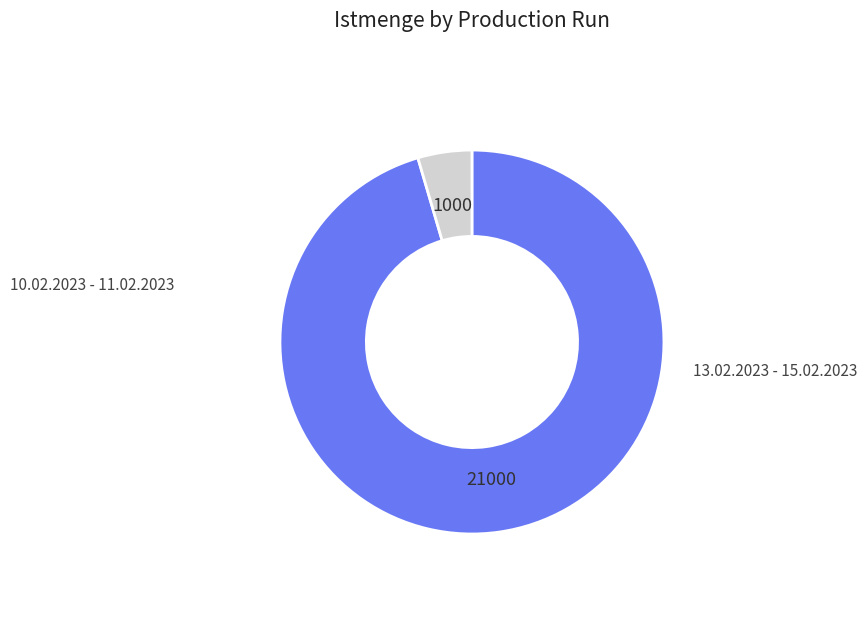

Is there a majority slice in this chart?

Yes